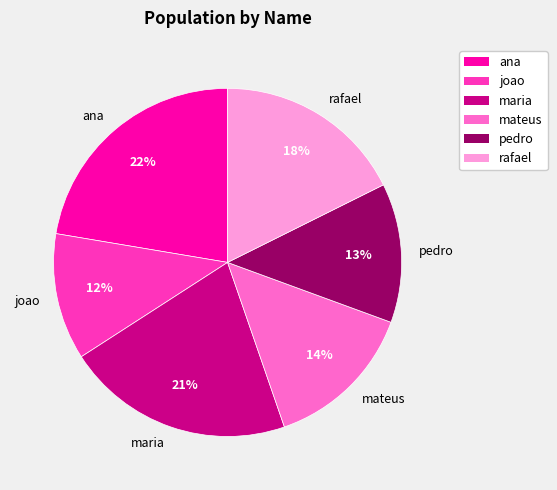

Does pedro account for over 50% of the chart?

No